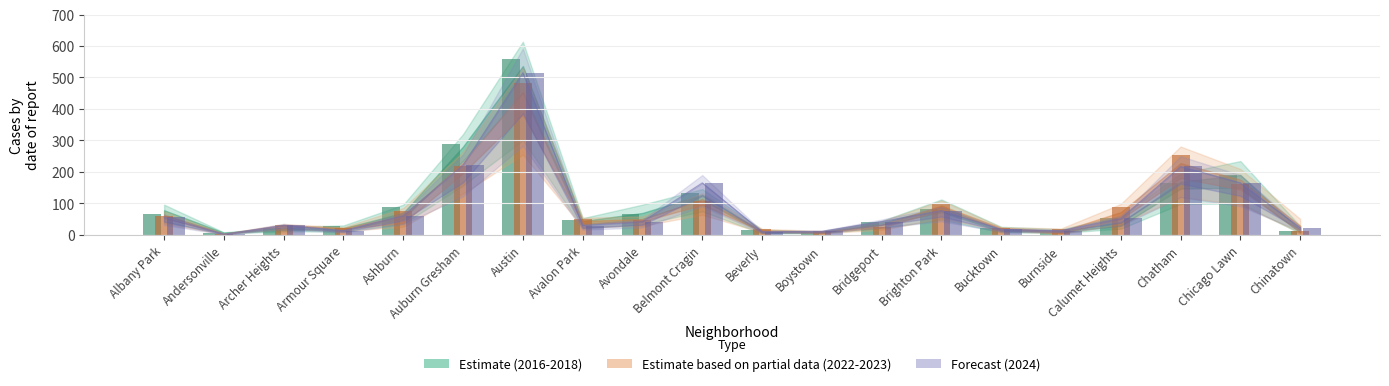

Does the chart contain stacked bars?

No